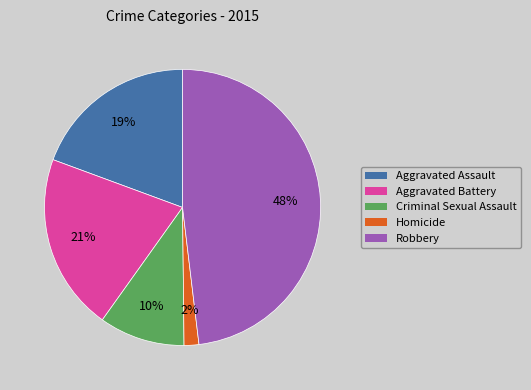

Does any single category account for the majority?

No